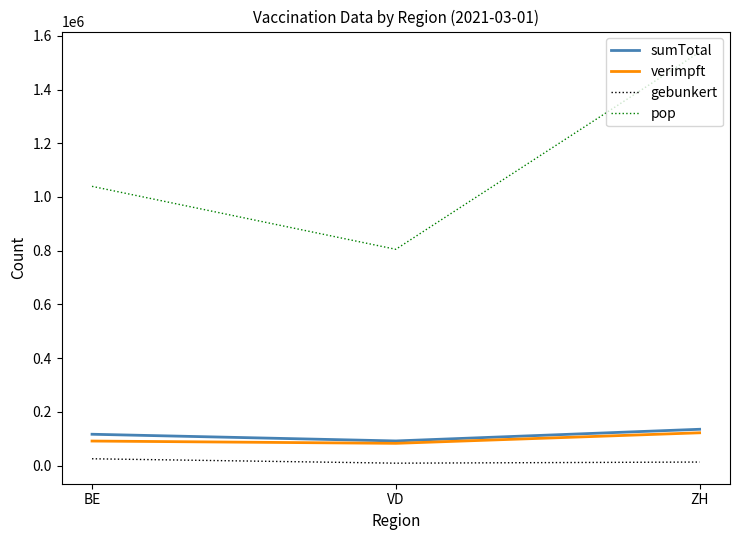

How many values in the verimpft series are below 91303?

1